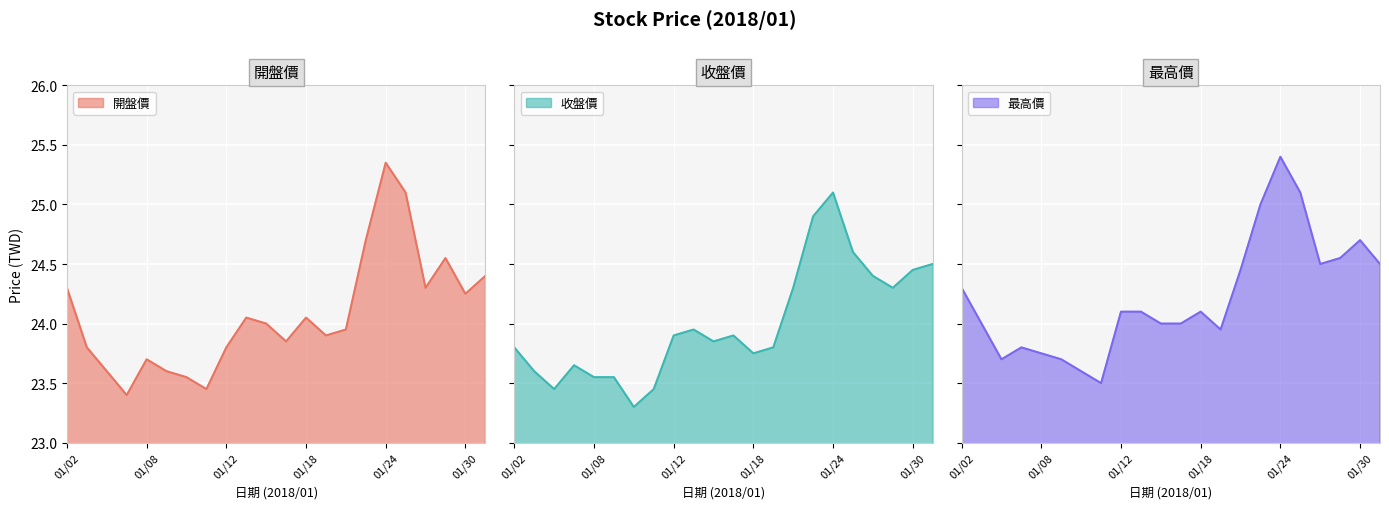

Reading left to right, extract all data points from this chart.

開盤價: 01/02=24.3	01/03=23.8	01/04=23.6	01/05=23.4	01/08=23.7	01/09=23.6	01/10=23.6	01/11=23.4	01/12=23.8	01/15=24.1	01/16=24.0	01/17=23.9	01/18=24.1	01/19=23.9	01/22=23.9	01/23=24.7	01/24=25.4	01/25=25.1	01/26=24.3	01/29=24.6	01/30=24.2	01/31=24.4
收盤價: 01/02=23.8	01/03=23.6	01/04=23.4	01/05=23.6	01/08=23.6	01/09=23.6	01/10=23.3	01/11=23.4	01/12=23.9	01/15=23.9	01/16=23.9	01/17=23.9	01/18=23.8	01/19=23.8	01/22=24.3	01/23=24.9	01/24=25.1	01/25=24.6	01/26=24.4	01/29=24.3	01/30=24.4	01/31=24.5
最高價: 01/02=24.3	01/03=24.0	01/04=23.7	01/05=23.8	01/08=23.8	01/09=23.7	01/10=23.6	01/11=23.5	01/12=24.1	01/15=24.1	01/16=24.0	01/17=24.0	01/18=24.1	01/19=23.9	01/22=24.4	01/23=25.0	01/24=25.4	01/25=25.1	01/26=24.5	01/29=24.6	01/30=24.7	01/31=24.5